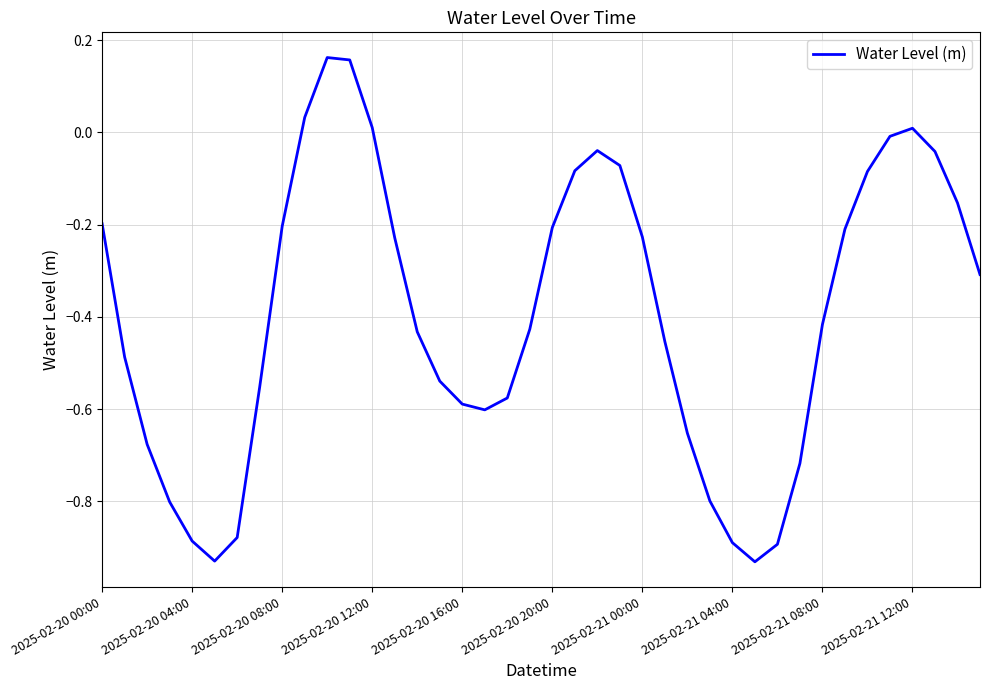

How many lines are shown in the chart?

1